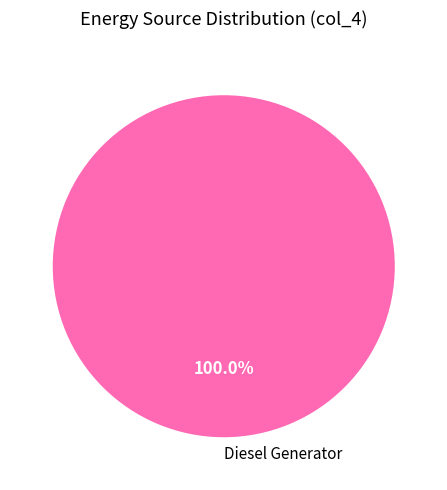

Rank the categories by value from highest to lowest.

Diesel Generator